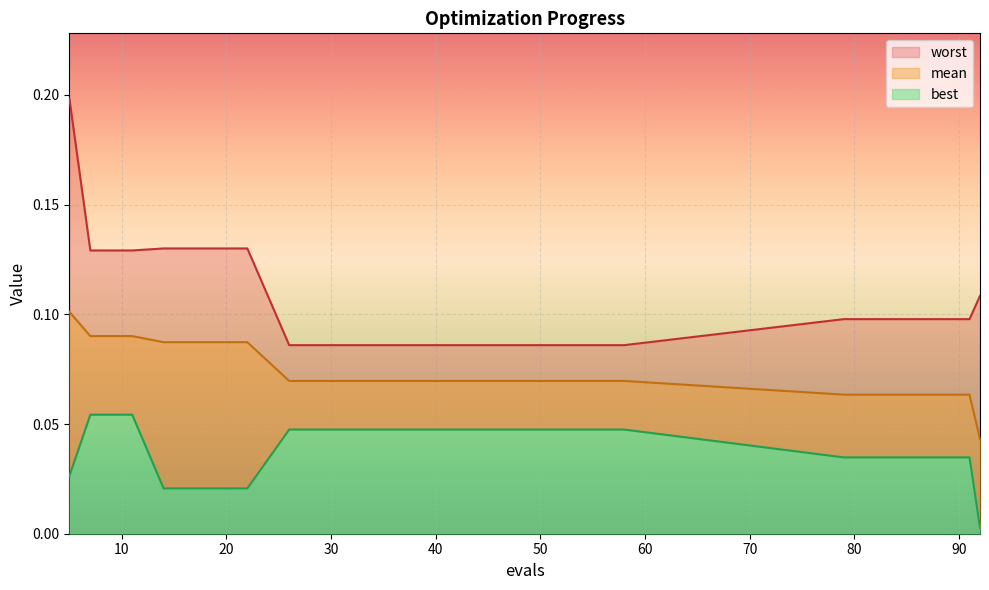

What are all the series names shown in the legend?

mean, best, worst